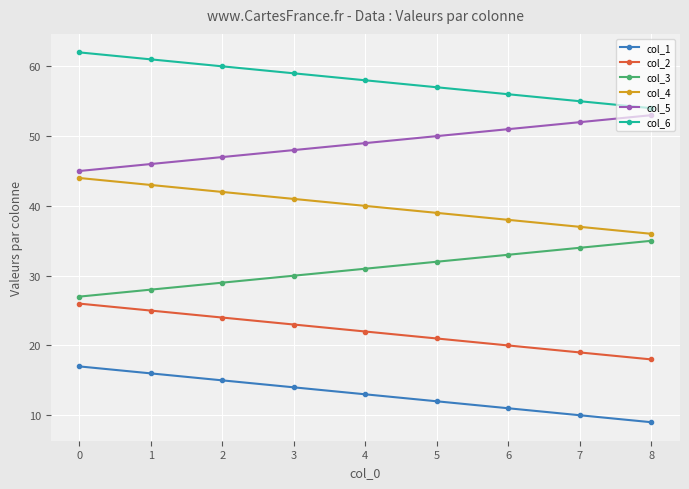

What is the difference between the maximum and minimum values in the col_5 series?

8